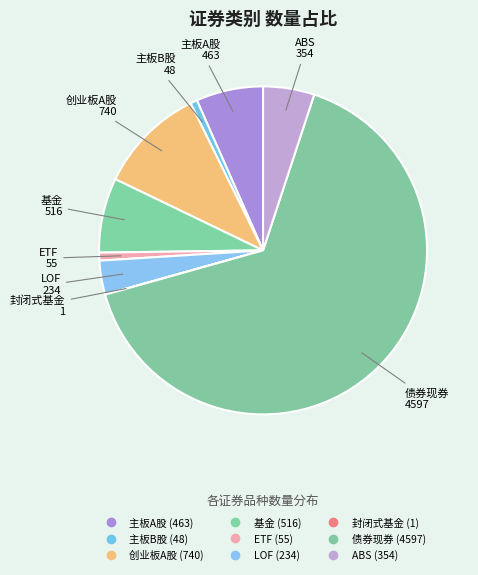

How many slices are in this pie chart?

9